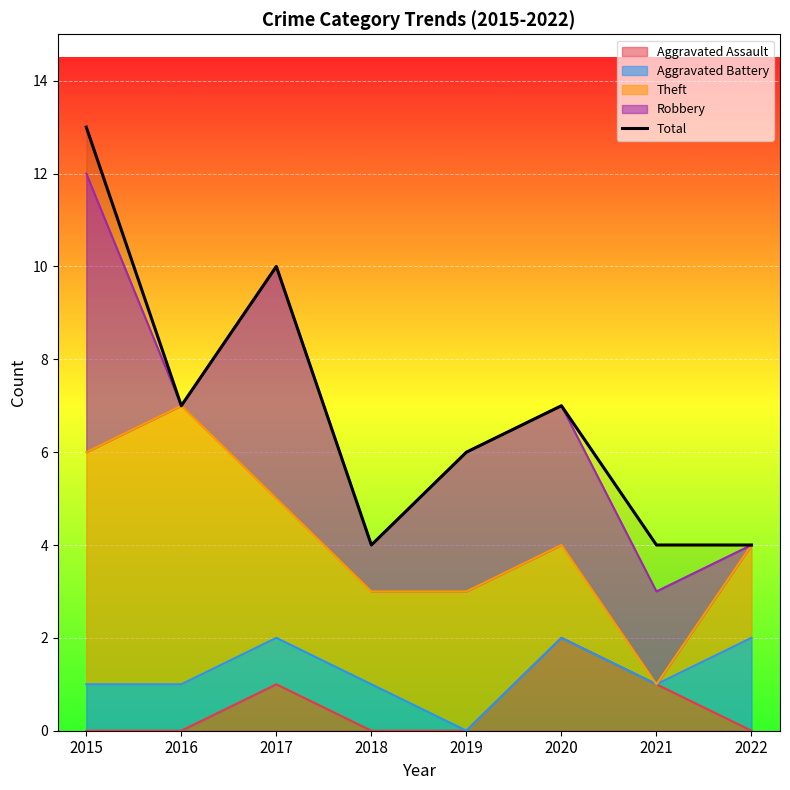

How many data points are less than 7?

4